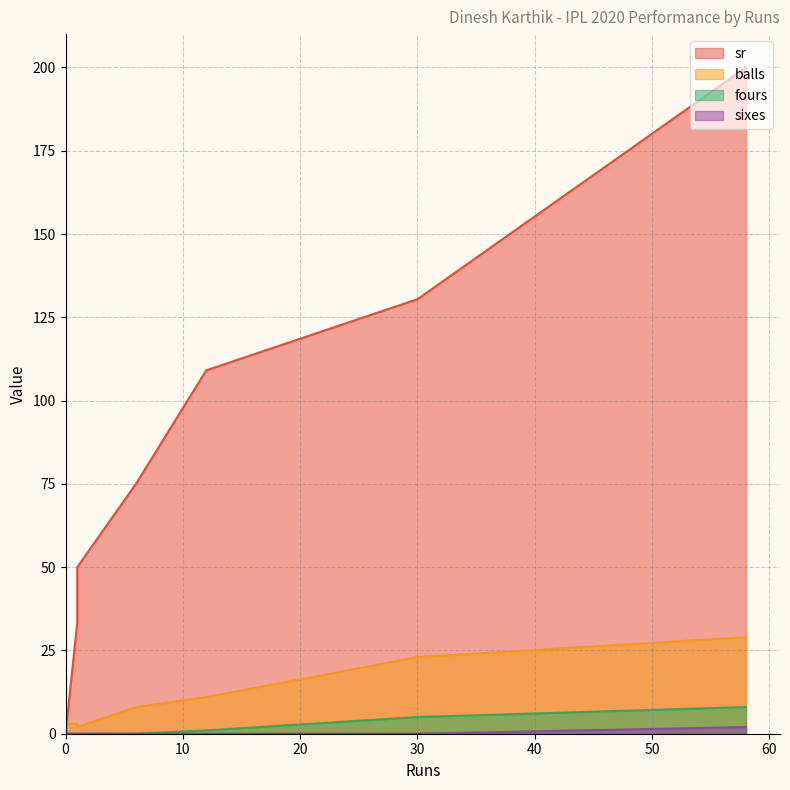

Is it true that sr equals 75.0 at 6?

True